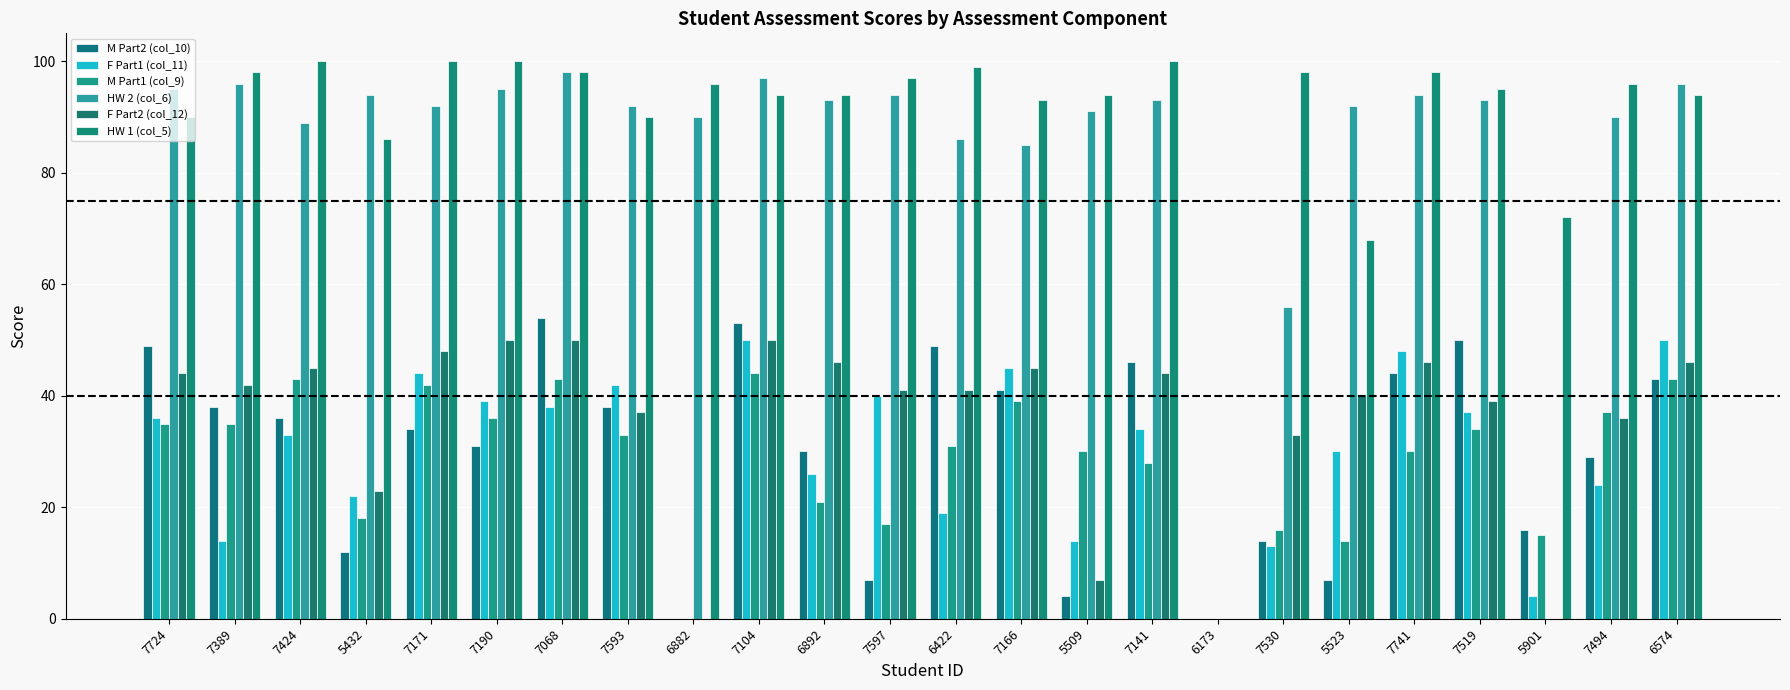

At which label is HW 1 (col_5) closest to 50?

5523